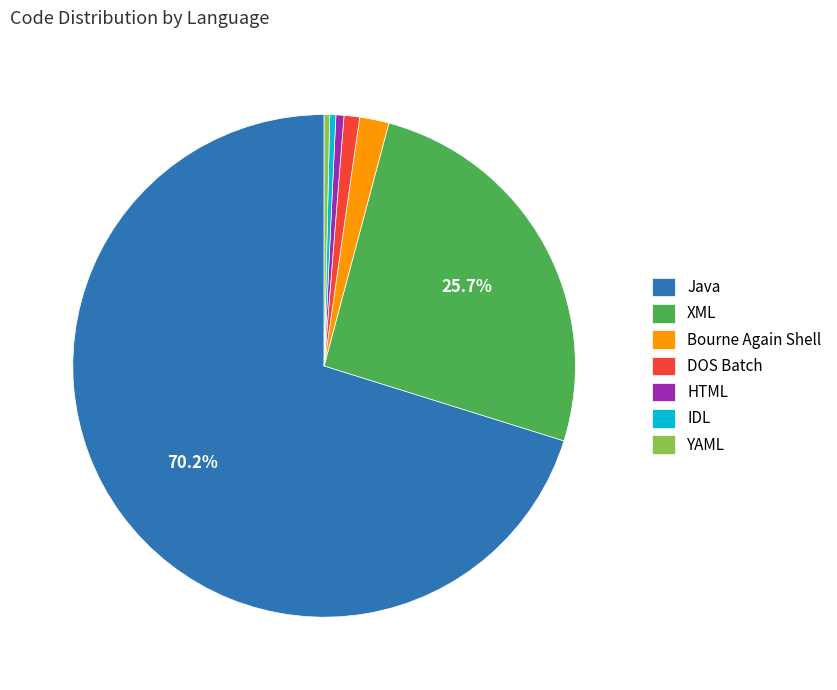

What percentage is the Bourne Again Shell slice, to the nearest percent?

2%